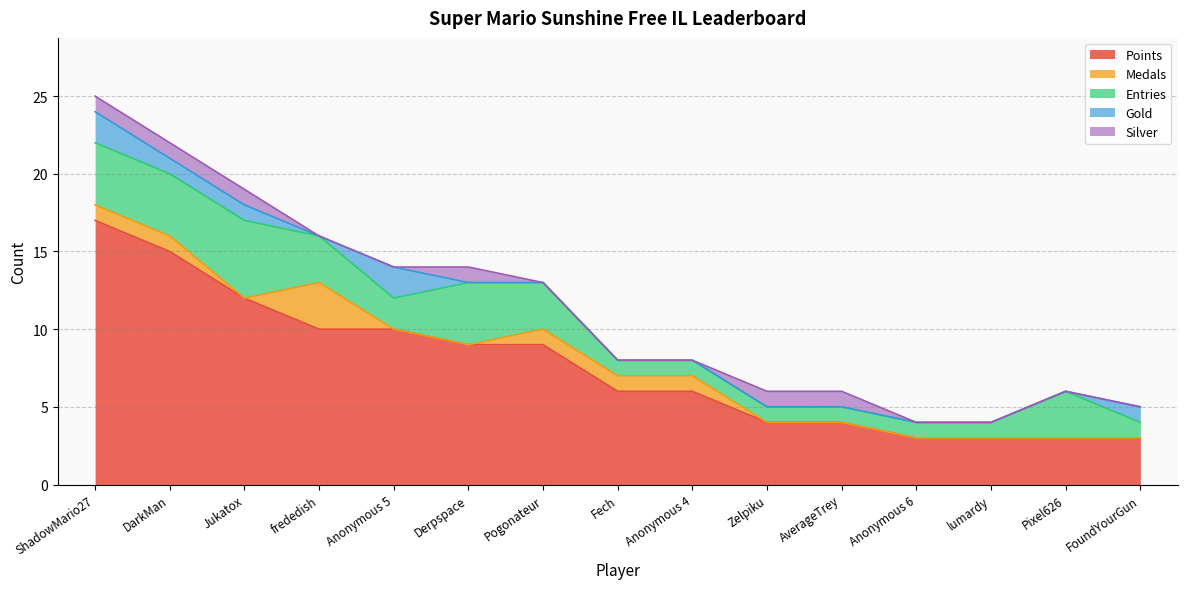

At which label is Silver closest to 0?

frededish